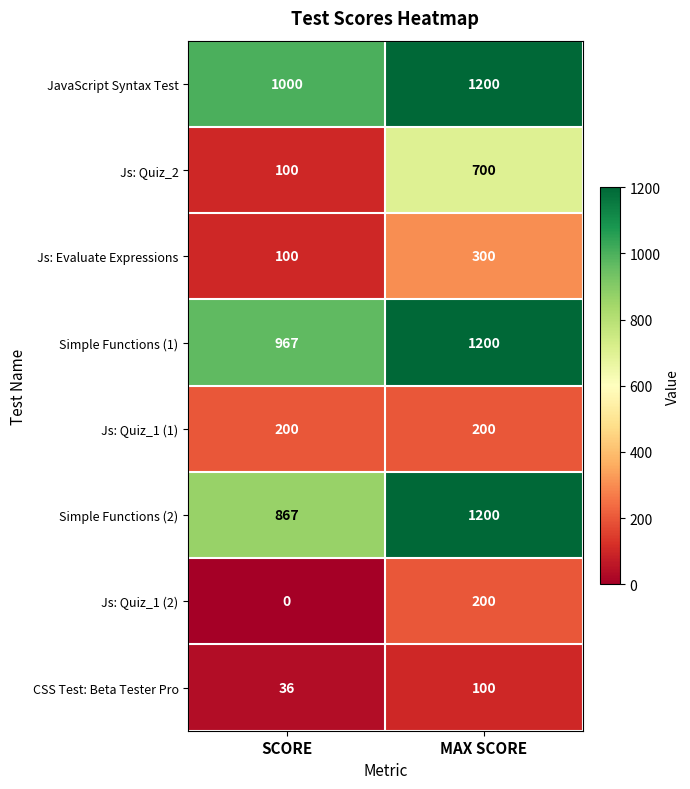

Reading left to right, list all the values displayed in this chart.

JavaScript Syntax Test: 1000	1200
Js: Quiz_2: 100	700
Js: Evaluate Expressions: 100	300
Simple Functions (1): 967	1200
Js: Quiz_1 (1): 200	200
Simple Functions (2): 867	1200
Js: Quiz_1 (2): 0	200
CSS Test: Beta Tester Pro: 36	100